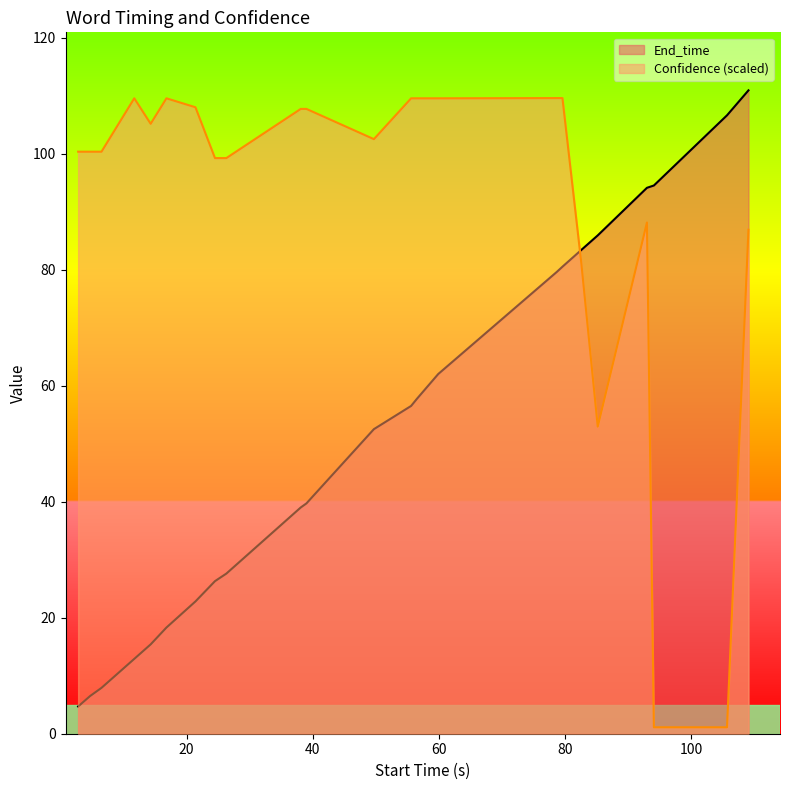

What is the maximum value for Confidence?

109.6